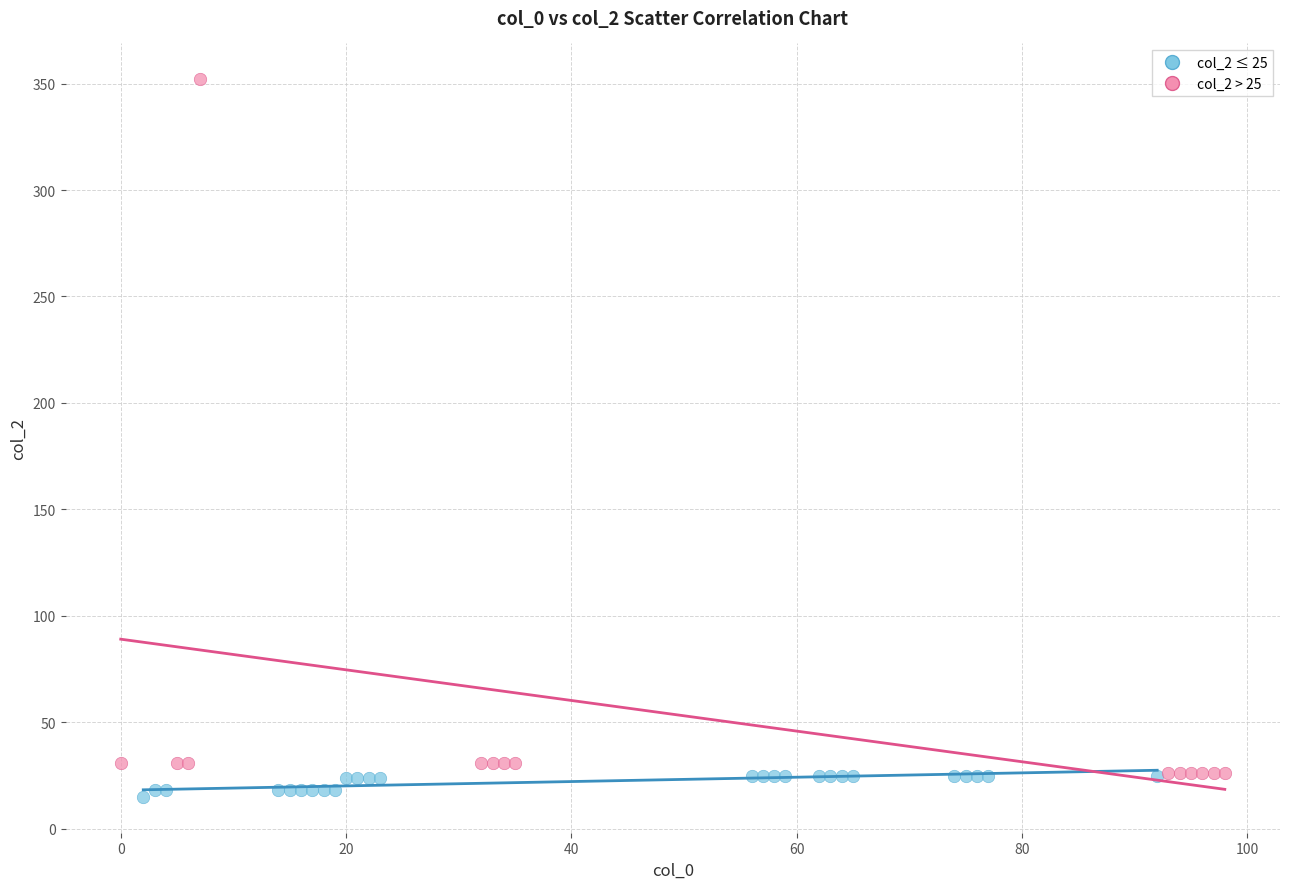

Which series has the widest spread of Y values?

col_2 > 25